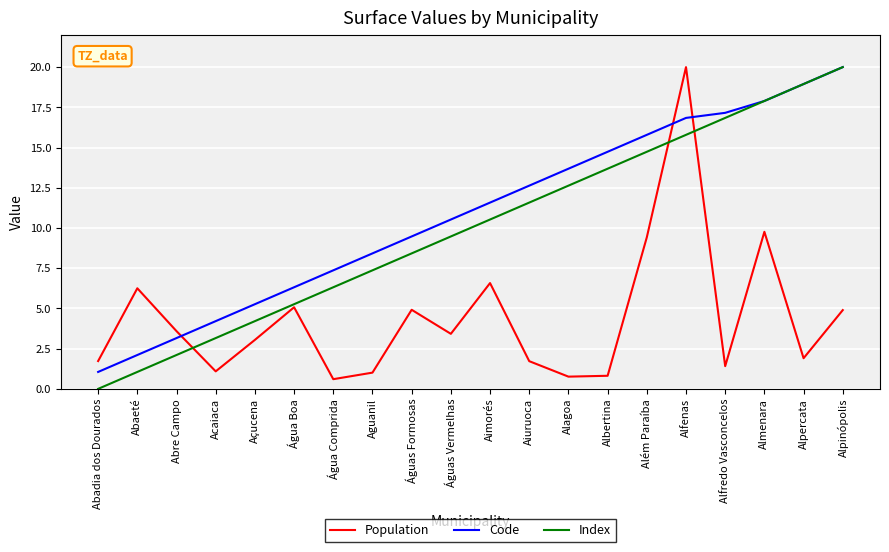

What is the total value across all series at Alfenas?

52.6